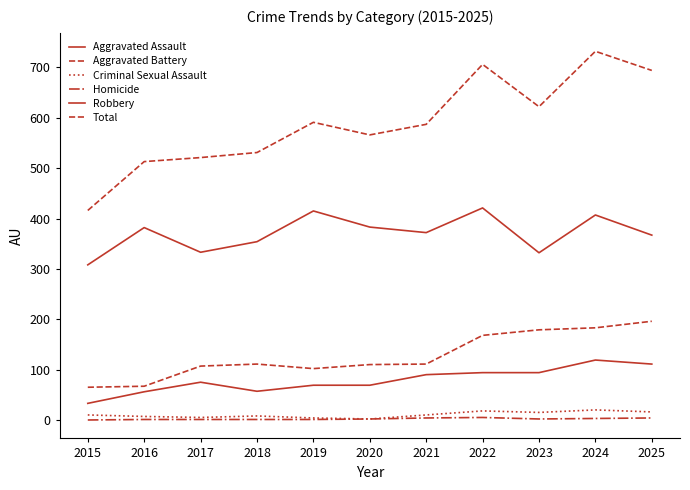

Which label corresponds to the largest value in the chart?

2024